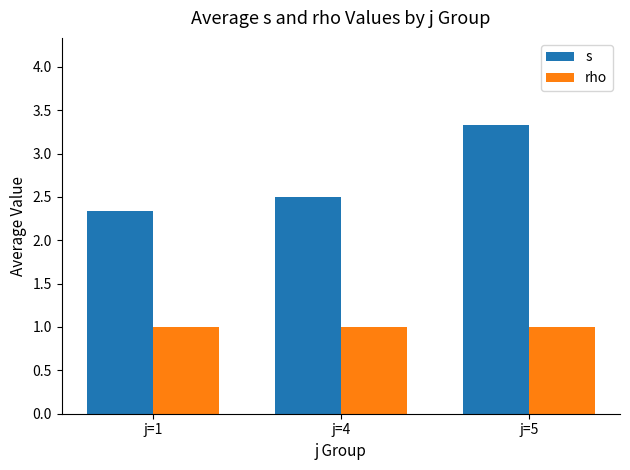

What is the difference between the s values at j=4 and j=5?

0.8